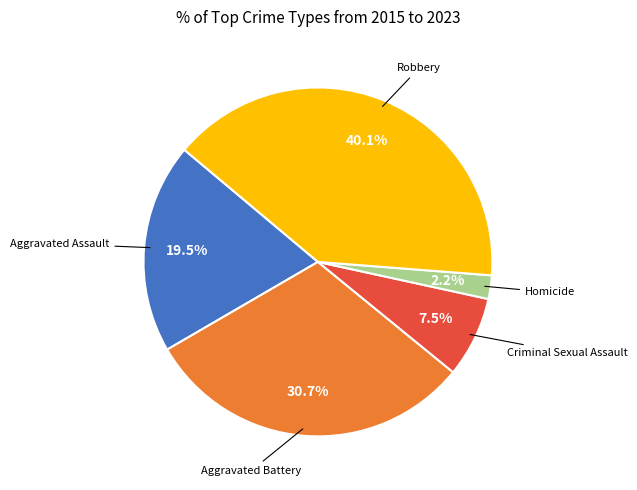

Rank the categories by value from lowest to highest.

Homicide, Criminal Sexual Assault, Aggravated Assault, Aggravated Battery, Robbery